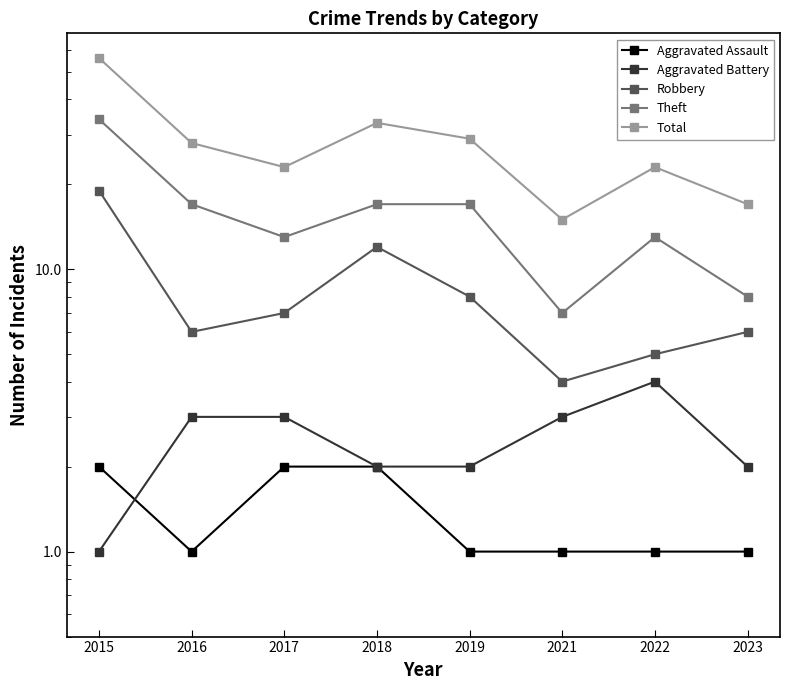

What is the value of the Total point at the 7th from the left?

23